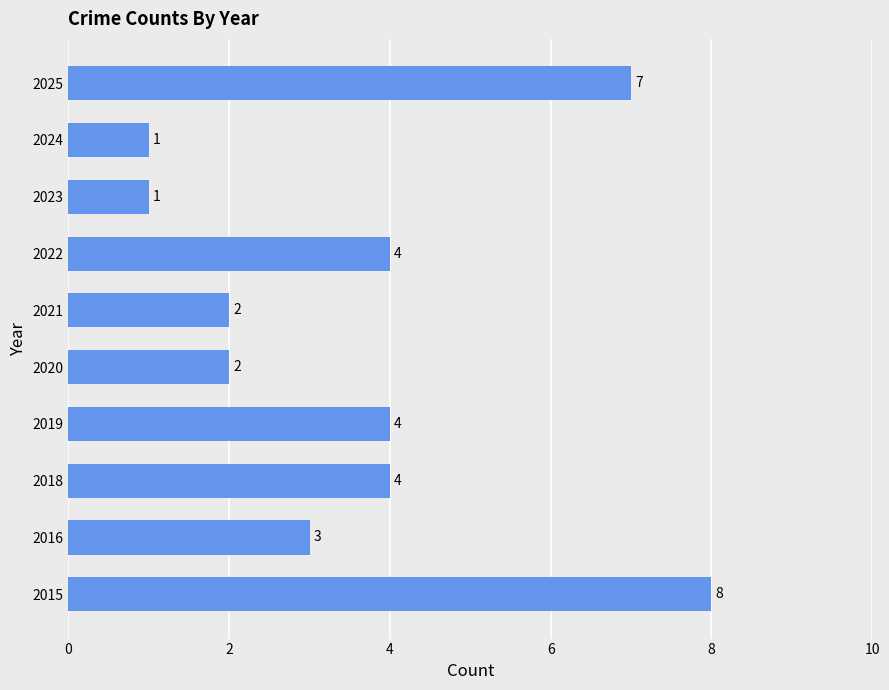

Which has a higher value, 2025 or 2015?

2015